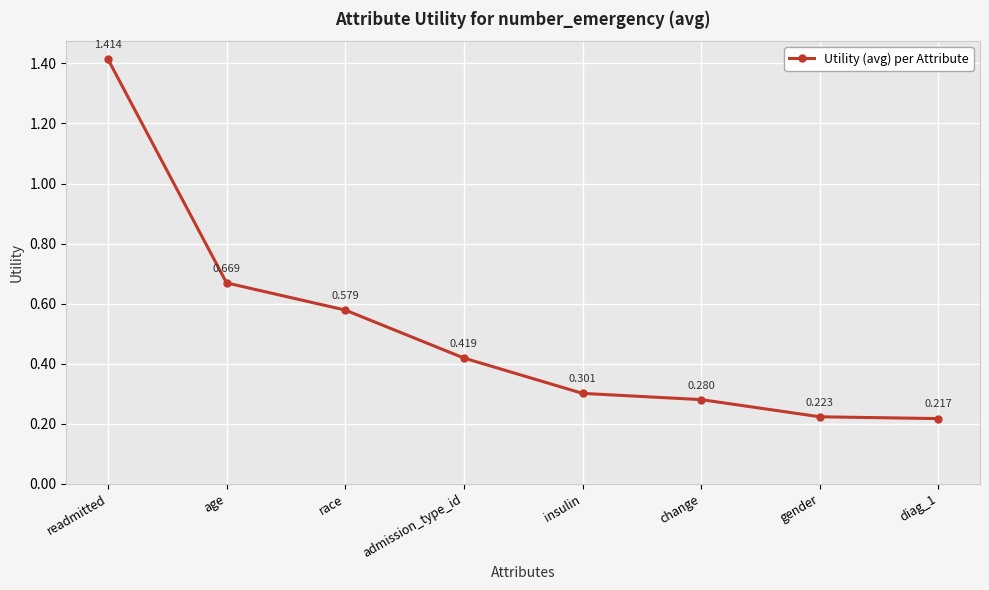

Which label corresponds to the largest value in the chart?

readmitted